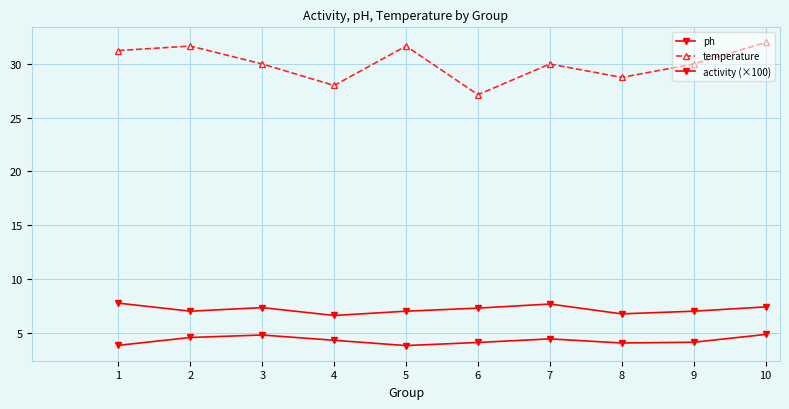

How many lines are shown in the chart?

3